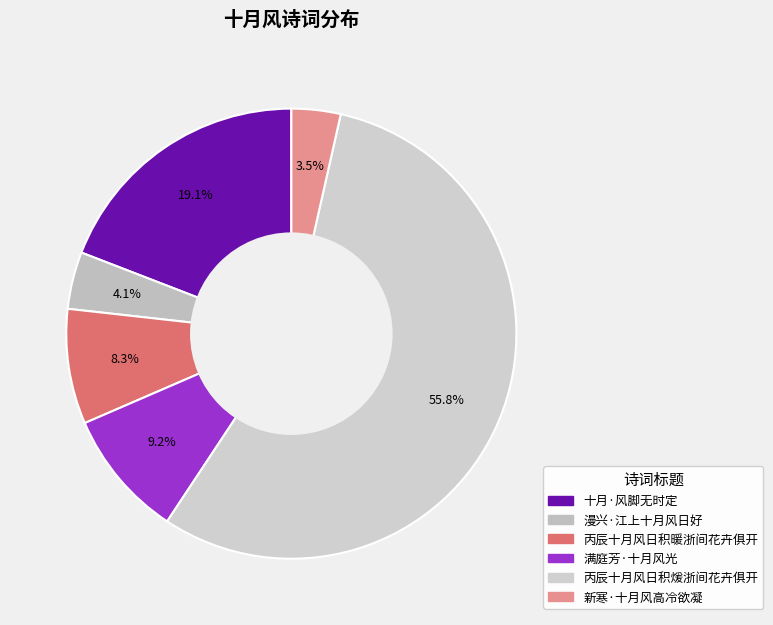

How many slices are in this pie chart?

6